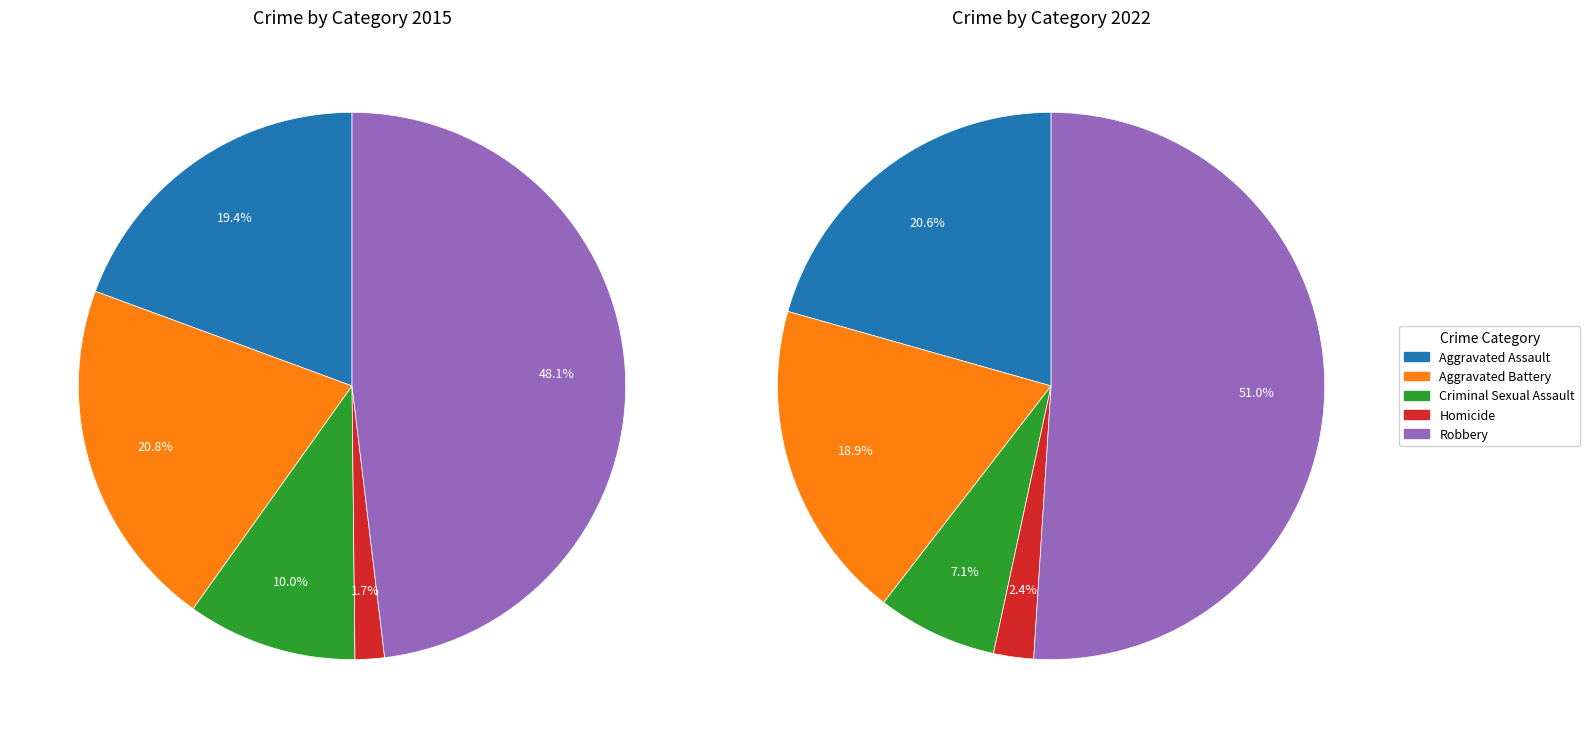

Between 2 and 4, which is larger?

4